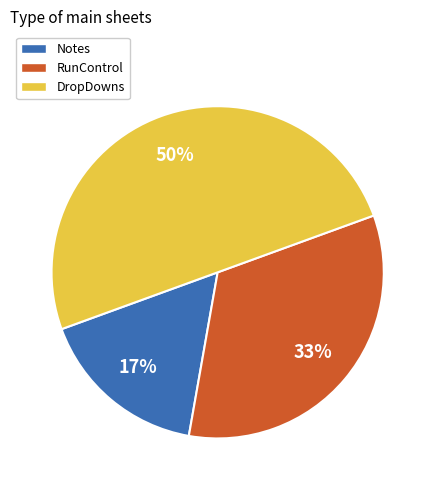

The DropDowns slice represents 65% of the pie. True or false?

False